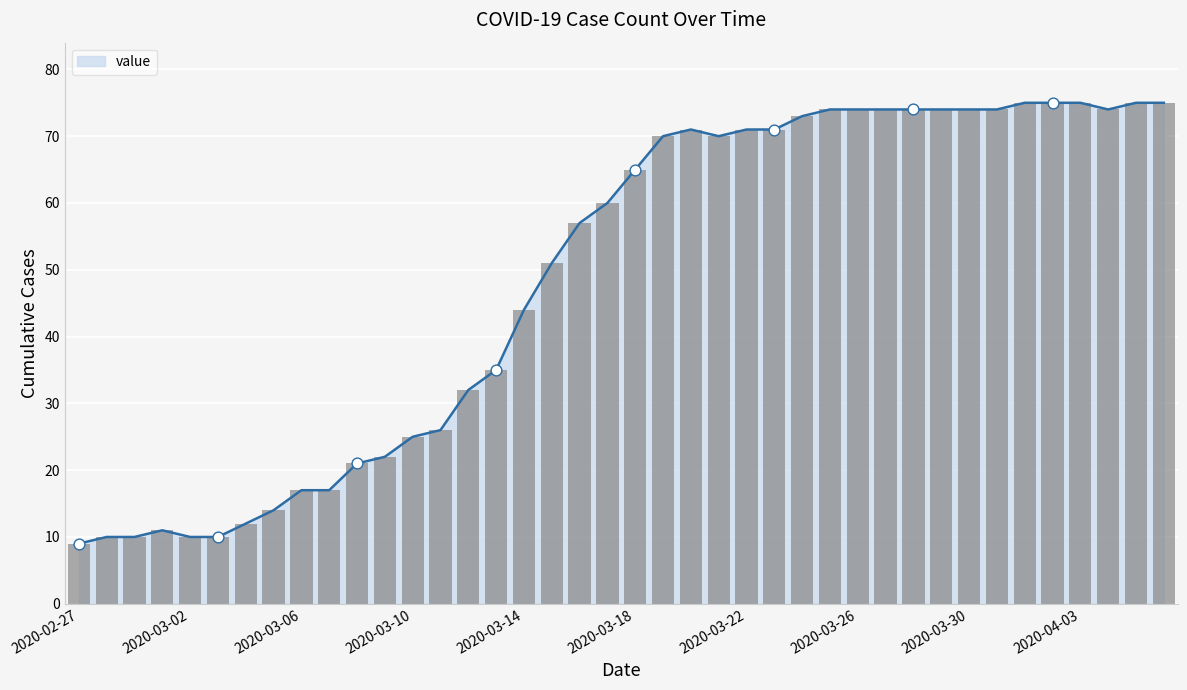

What is the change in value from 2020-03-19 to 2020-04-01?

+5